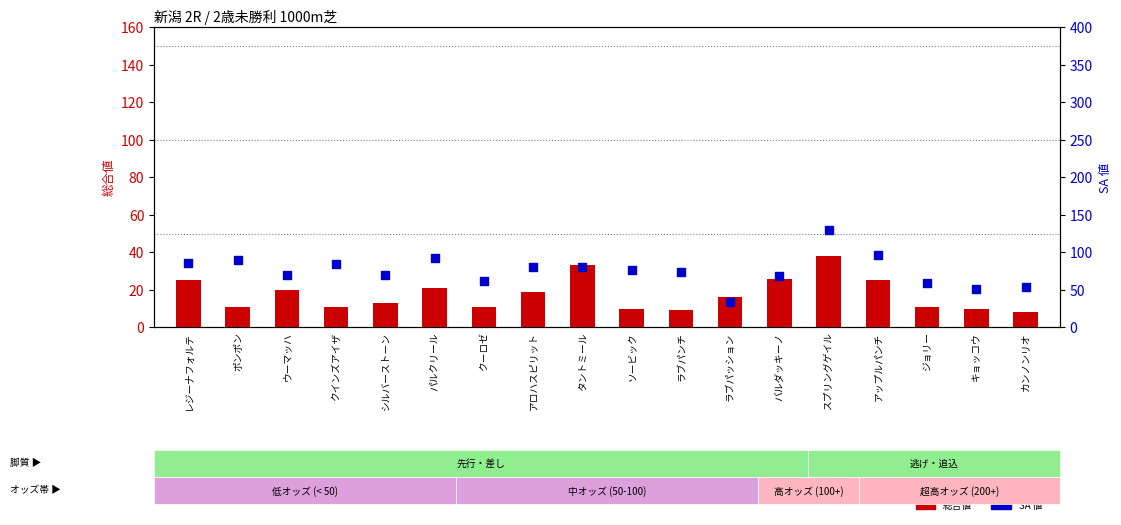

Is the value of 総合値 at タントミール greater than the value of SA 値 at バルダッキーノ?

No